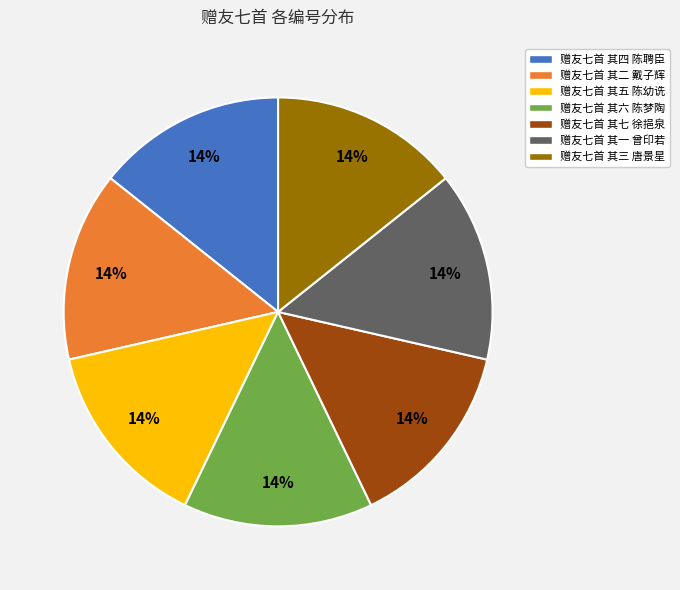

To the nearest percent, what portion does 赠友七首 其七 徐挹泉 represent?

14%